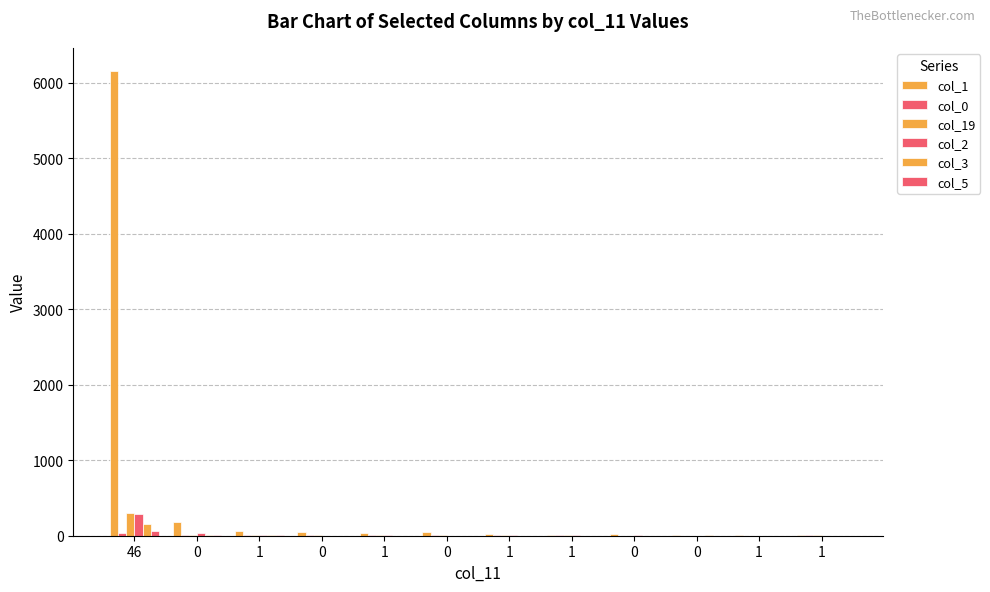

What is the label of the 5th bar from the right?

1